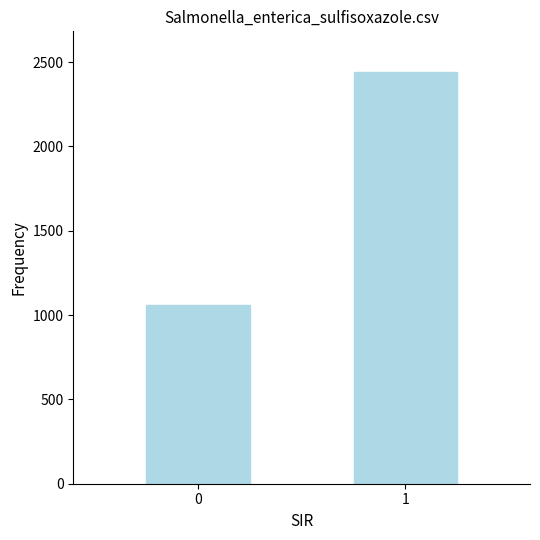

How many bars are there in total?

2